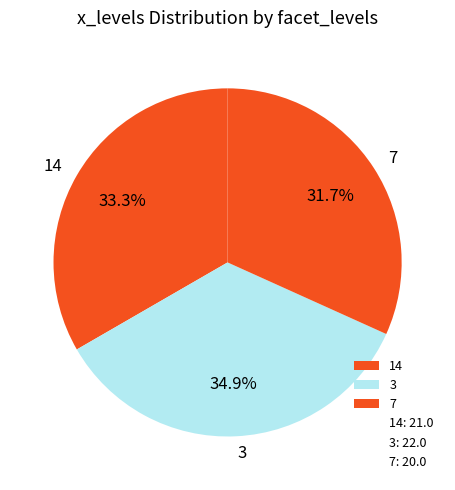

Which category has the smallest portion of the pie?

7